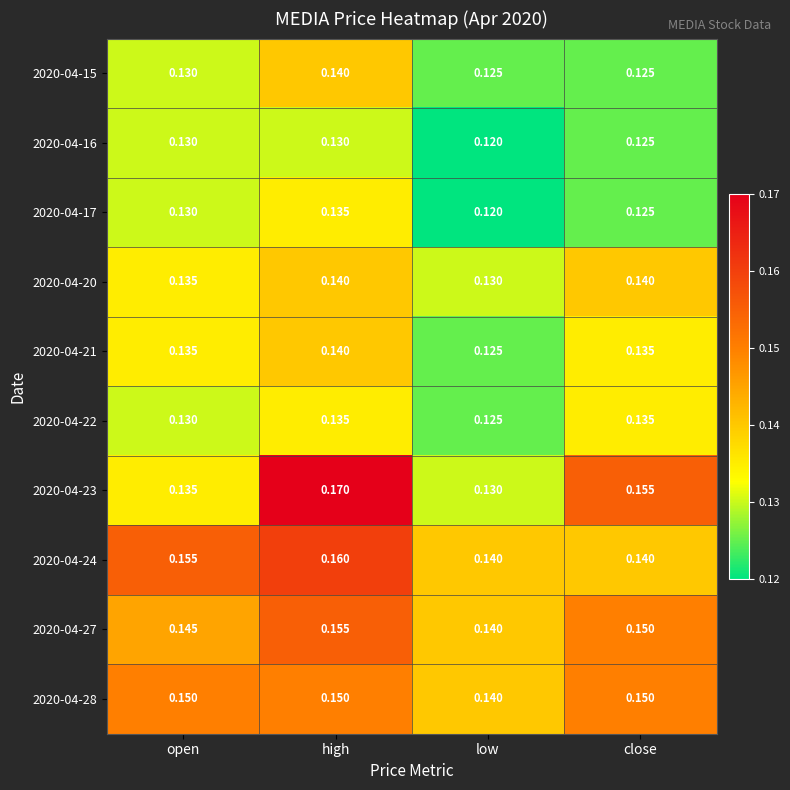

At which category is the sum across all series the highest?

high